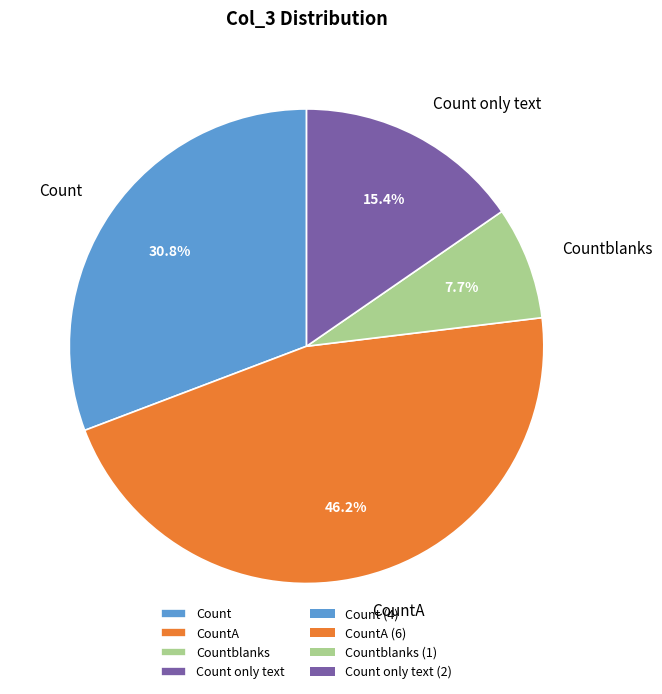

Is it true that CountA is 35% of the pie?

False